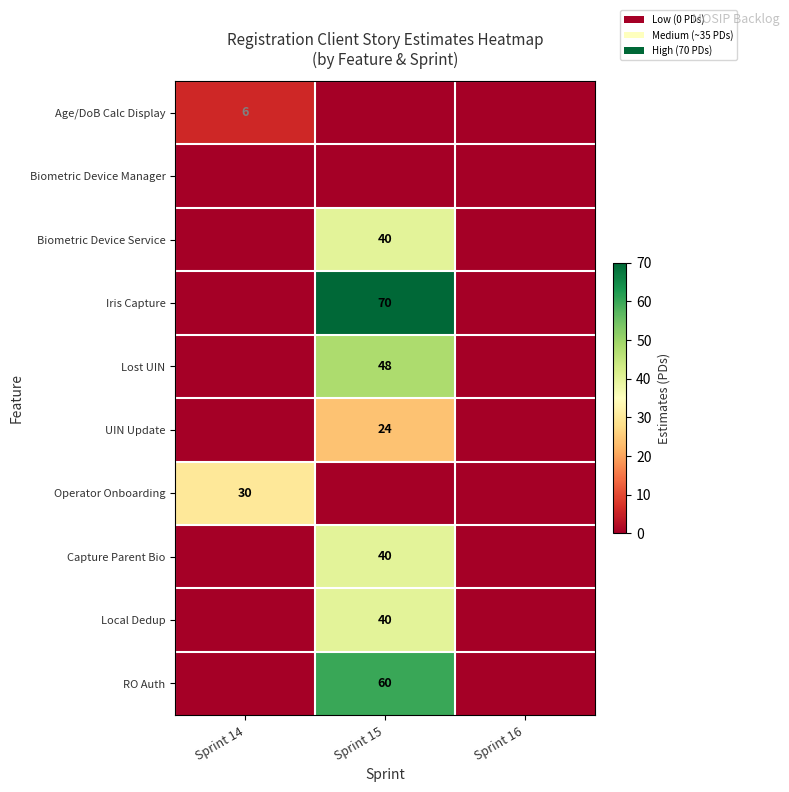

The value of Iris Capture at Sprint 15 is 70. True or false?

True